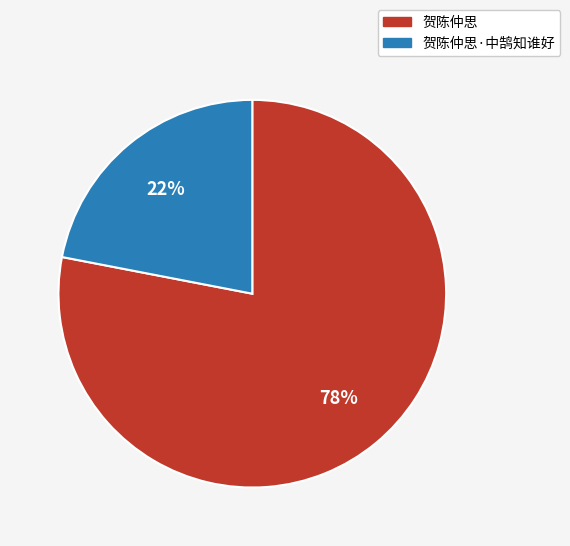

To the nearest percent, what is the difference between the 贺陈仲思 and 贺陈仲思·中鹄知谁好 slice percentages?

56%